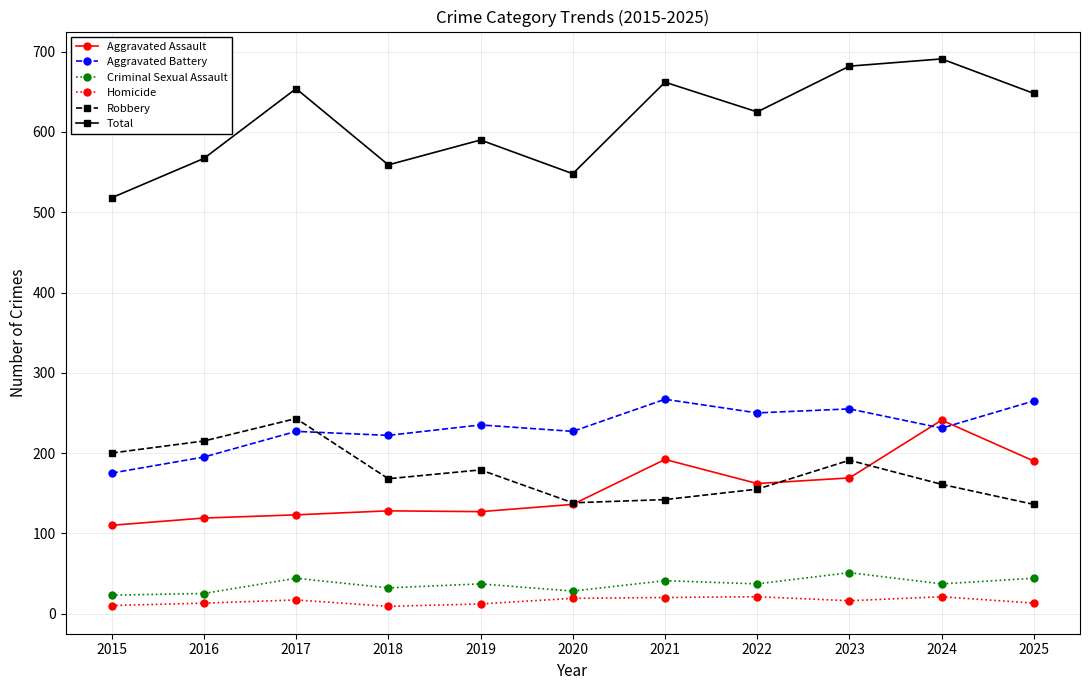

Where is the first local maximum for Criminal Sexual Assault?

2017